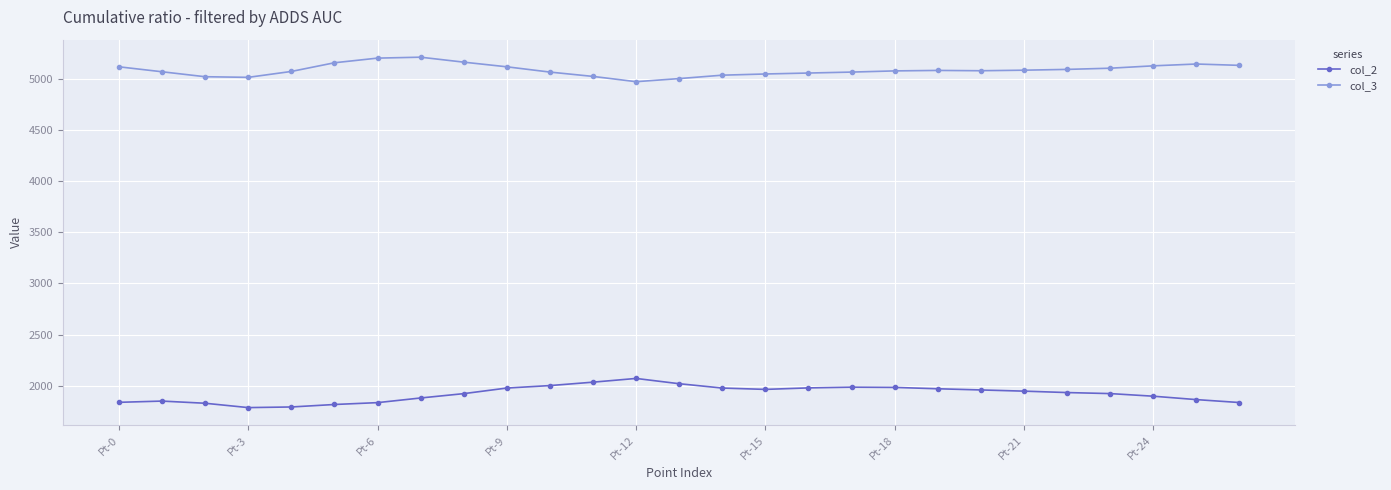

True or false: col_3 and col_2 cross at least once.

False